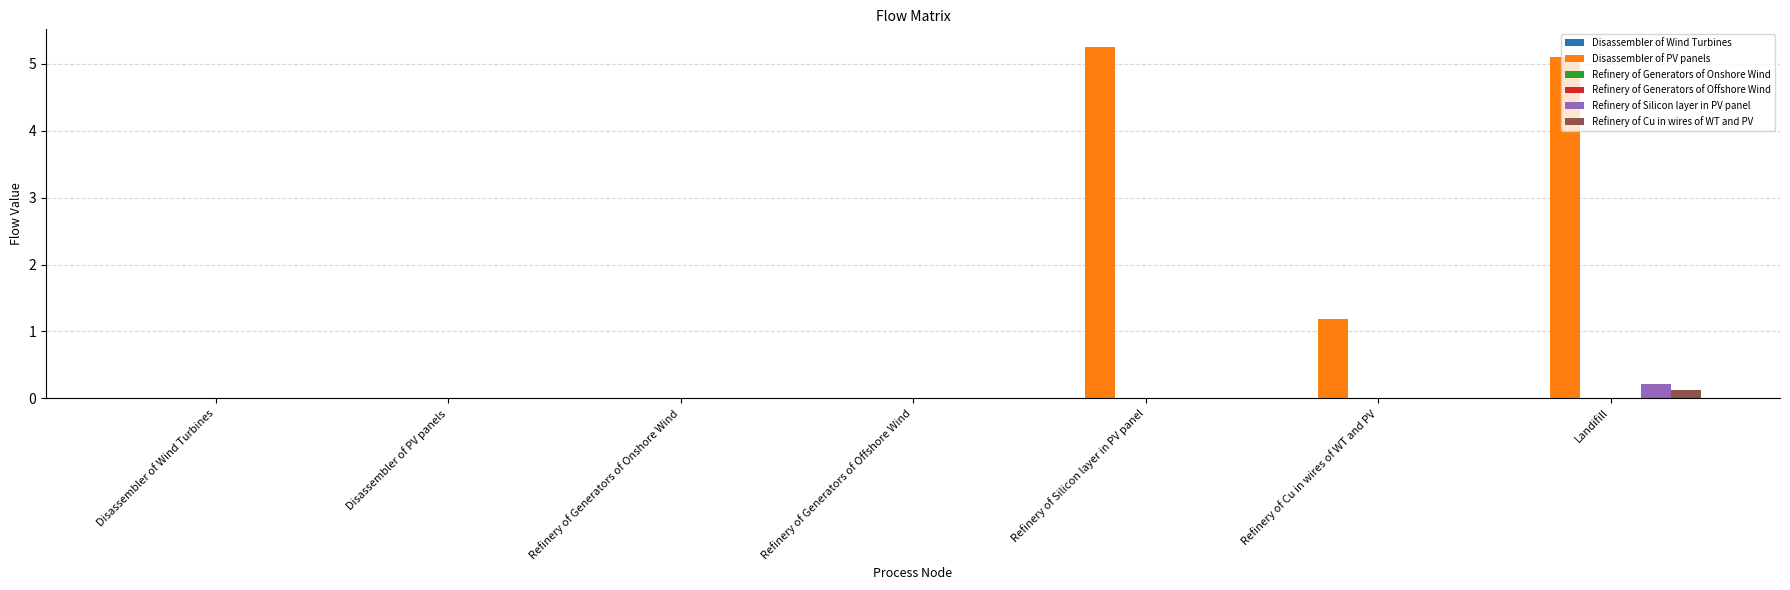

Which series has the widest spread of values?

Disassembler of PV panels